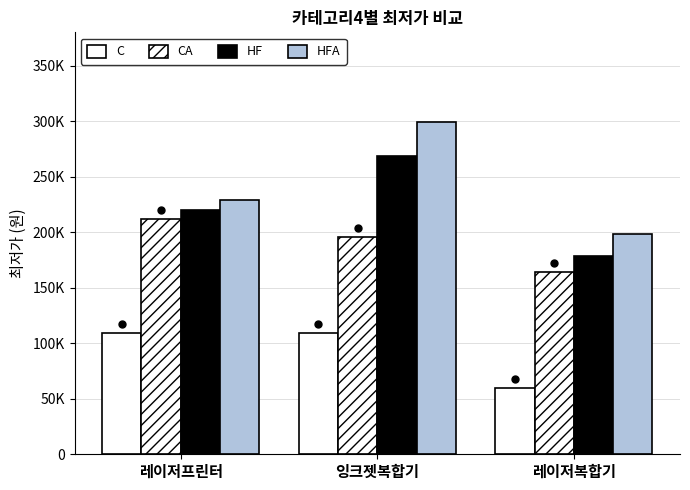

Does the chart contain stacked bars?

No